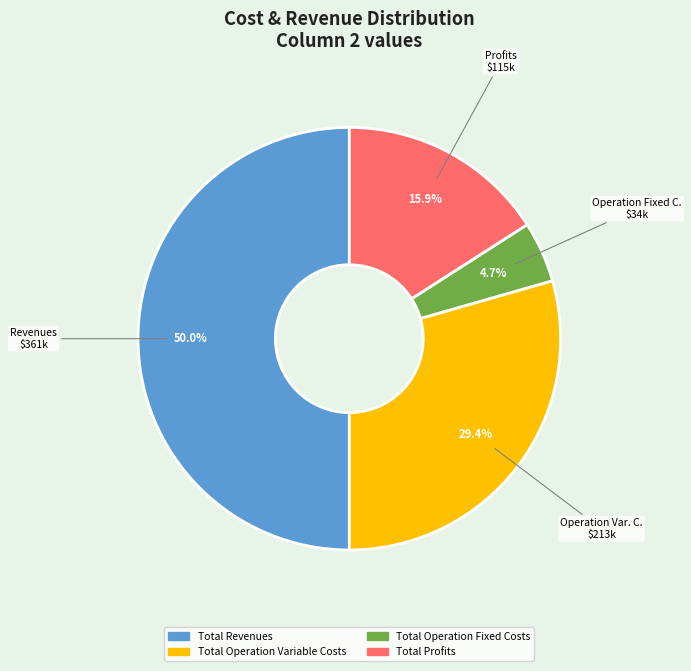

How many segments does this pie chart have?

4